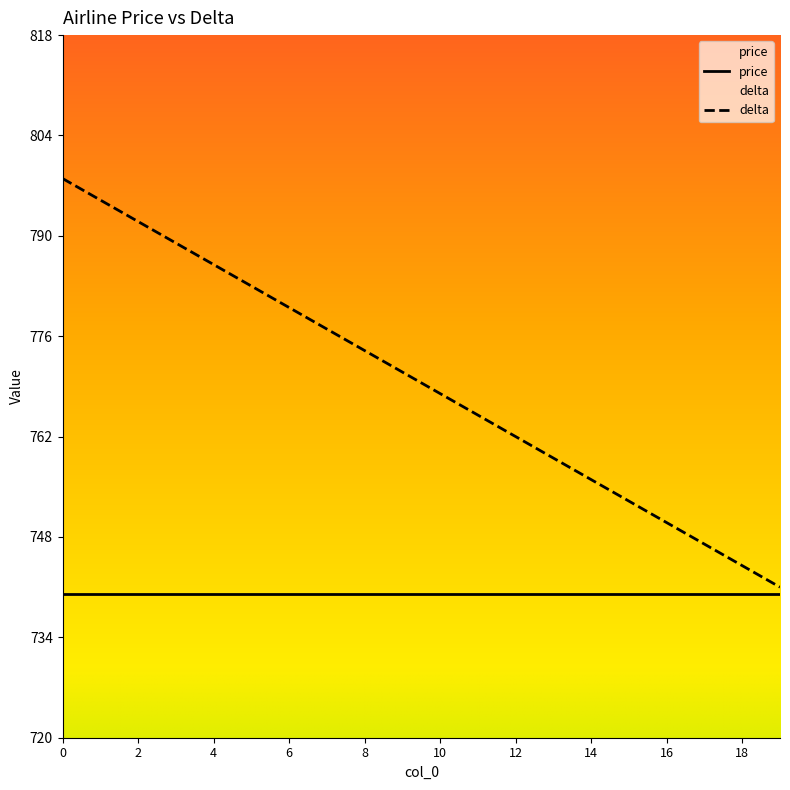

Approximately how many times larger is the value at 1 compared to 19?

1.1